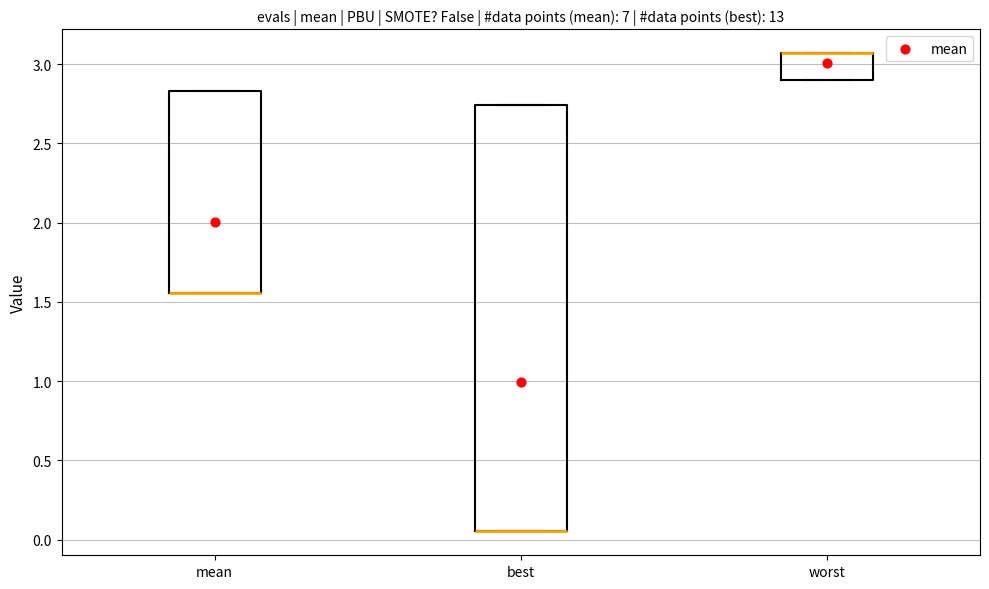

Where is the lower edge of the box for mean on the y-axis? The values are not printed on the chart, so give them approximately, as read against the axis.

1.55